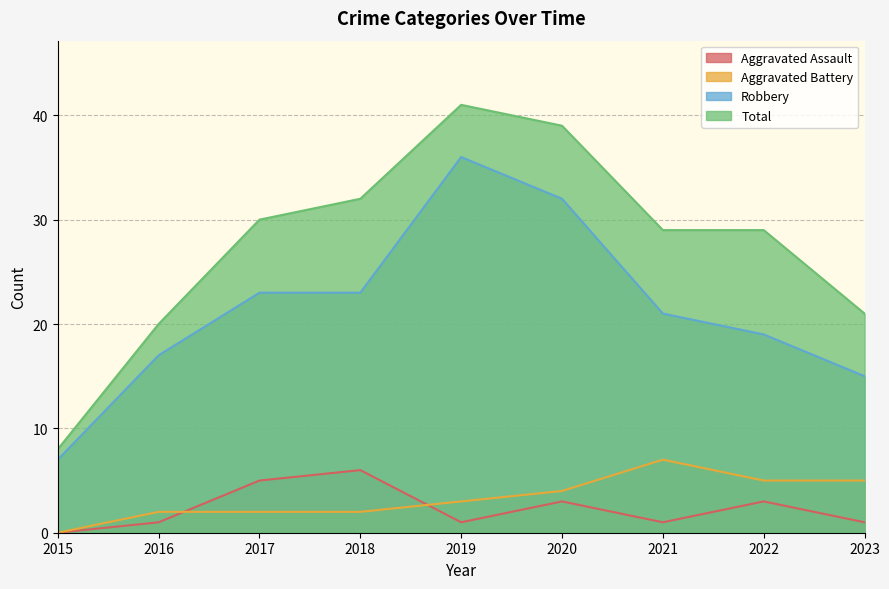

How many lines are shown in the chart?

4